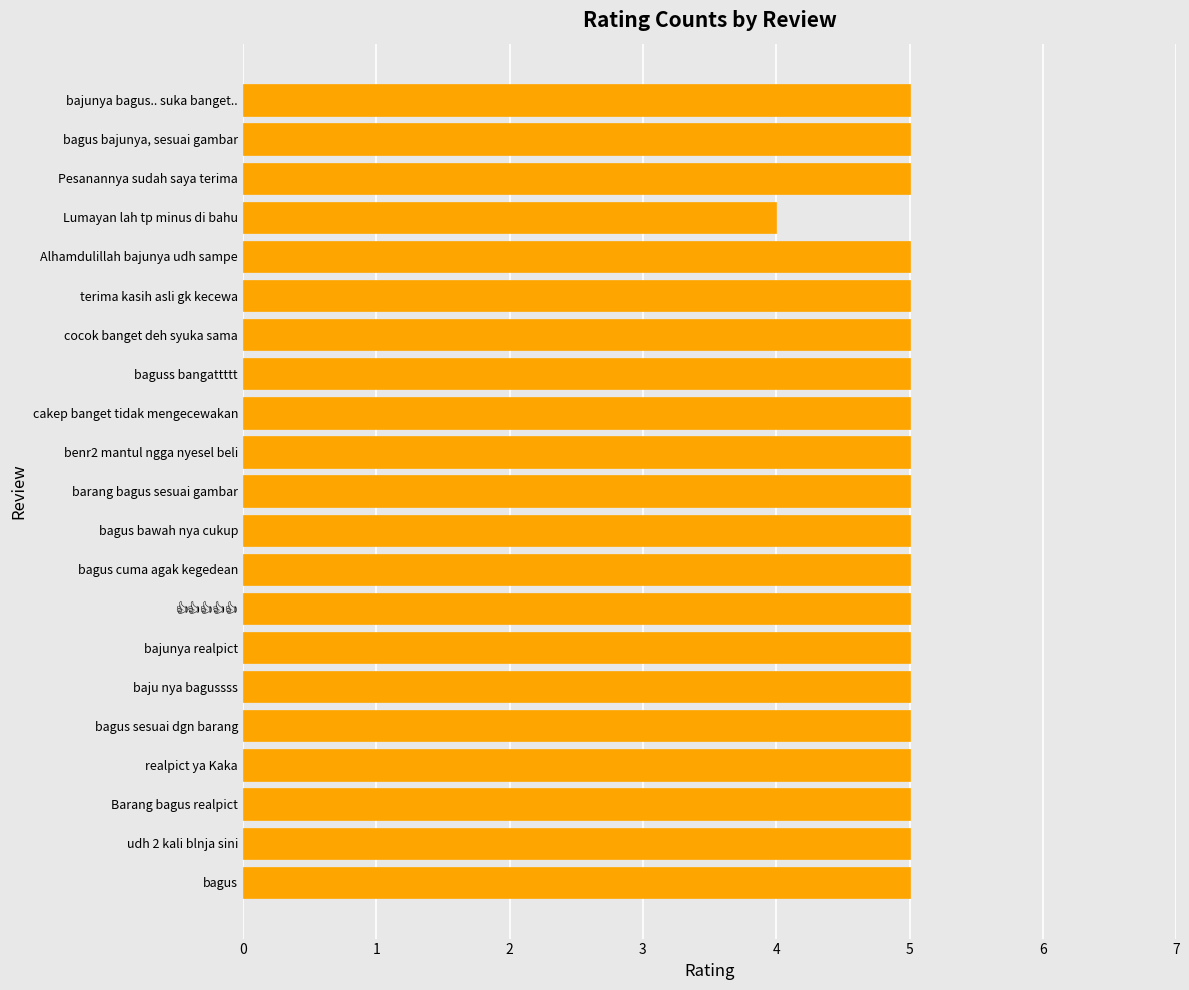

Count the number of categories in the chart.

21